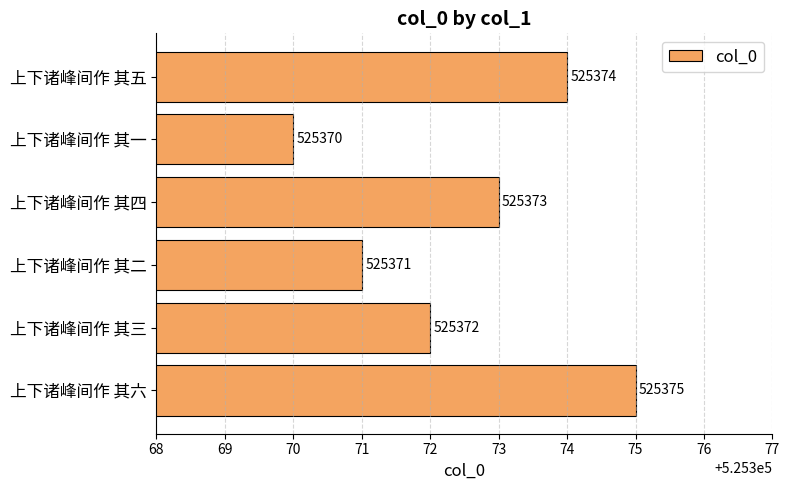

What is the difference between the maximum and minimum values?

5